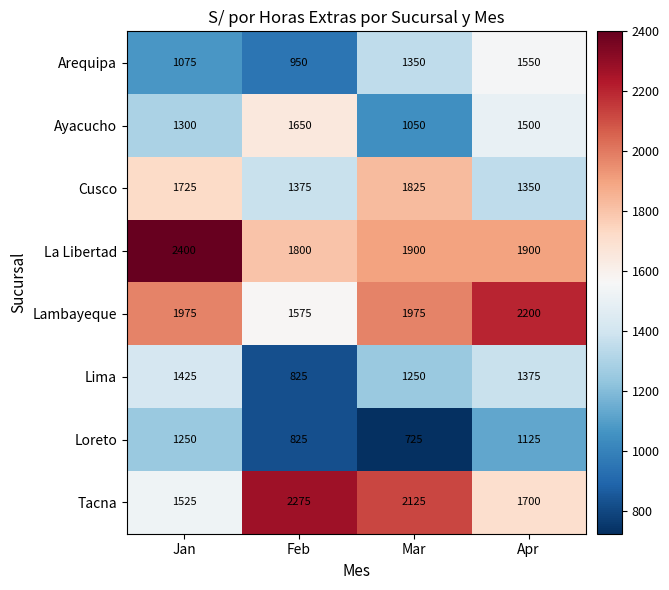

List the series in order of their peak value, highest first.

La Libertad, Tacna, Lambayeque, Cusco, Ayacucho, Arequipa, Lima, Loreto